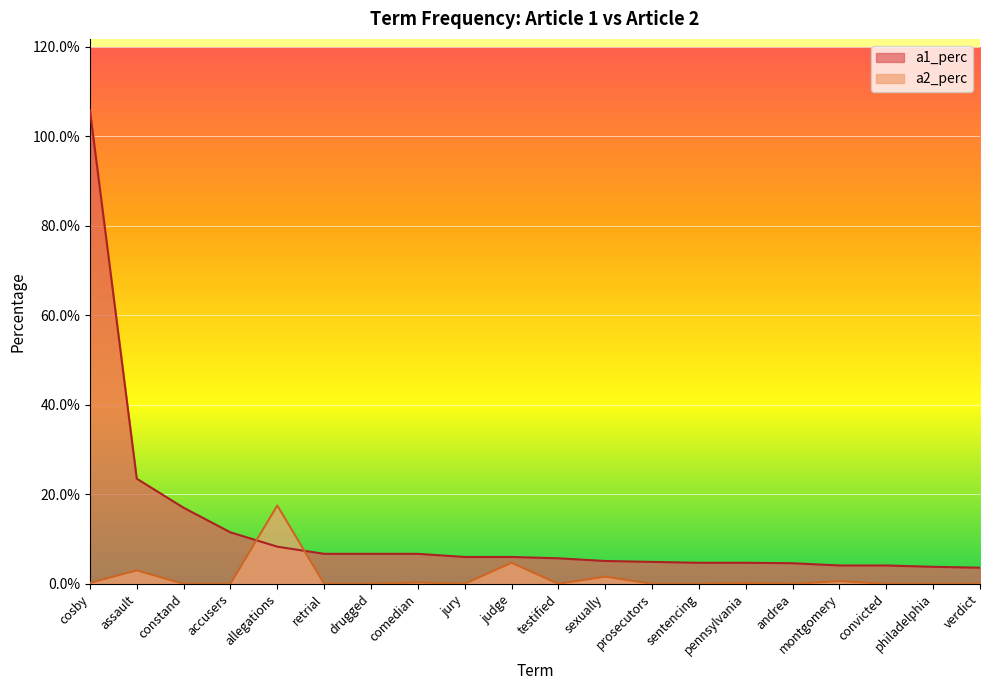

Is it true that a1_perc equals 0.0 at constand?

False